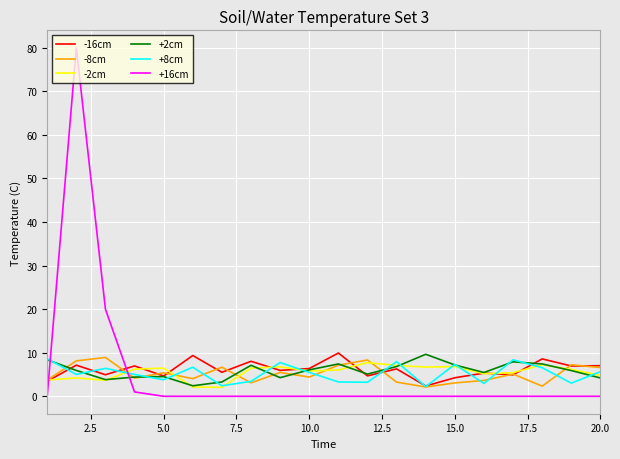

How many intersections are there between +16cm and +2cm?

2